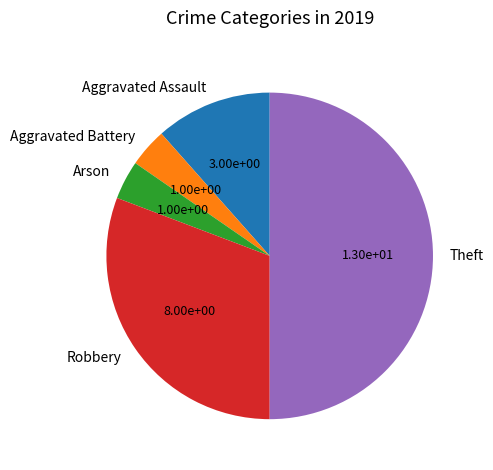

How many segments does this pie chart have?

5